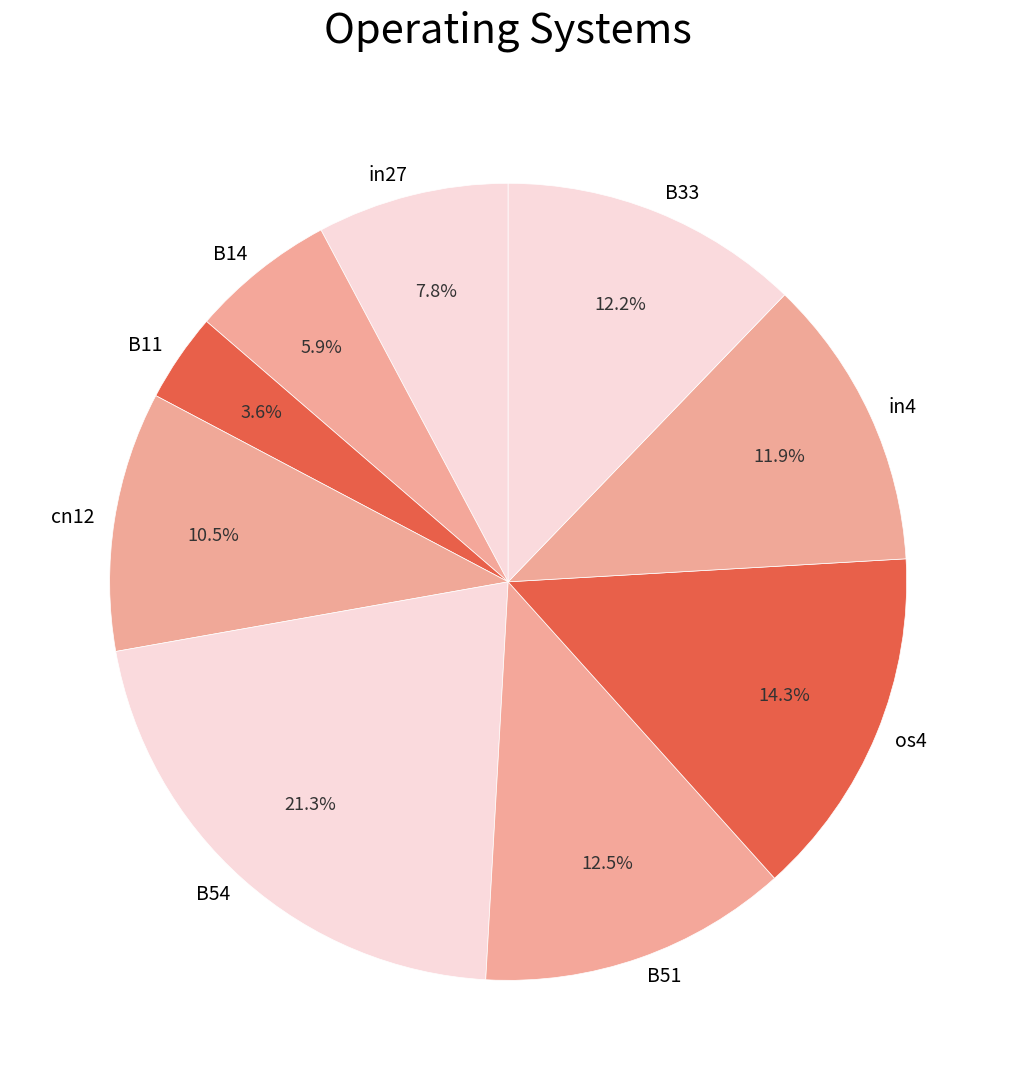

Count the number of slices in the pie.

9